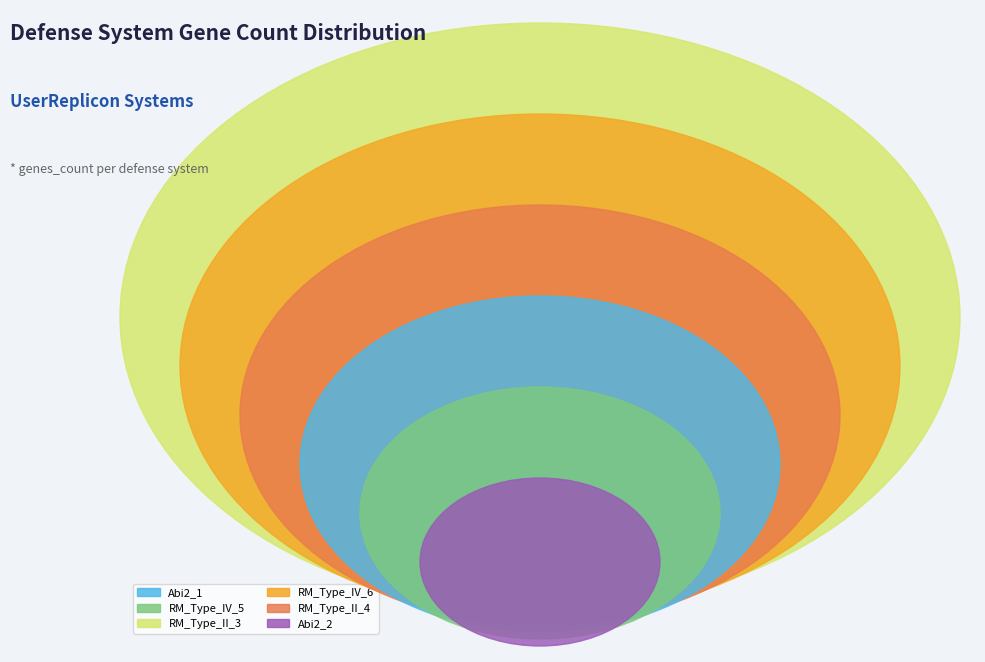

The RM_Type_II_4 slice represents 28% of the pie. True or false?

False